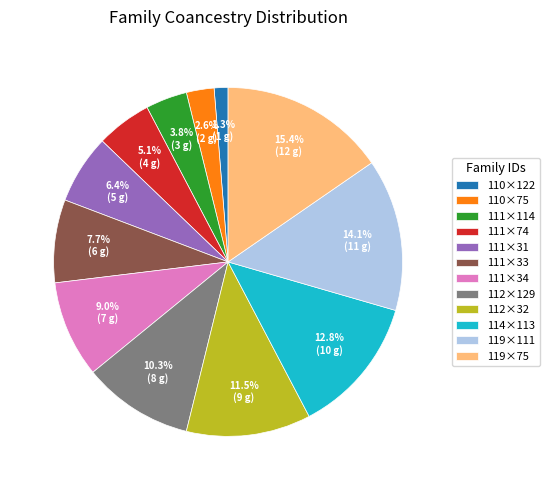

Is it true that 111×114 is 15% of the pie?

False